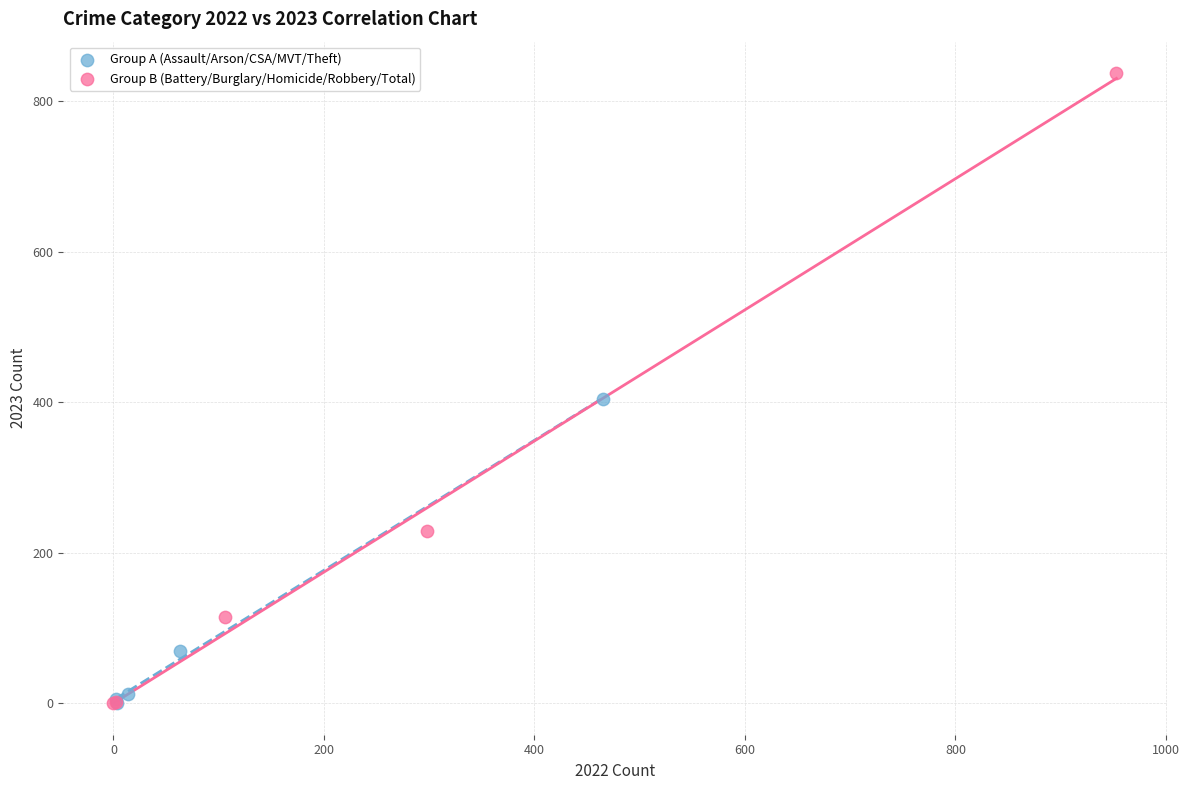

Which series reaches the maximum Y coordinate?

Group B (Battery/Burglary/Homicide/Robbery/Total)